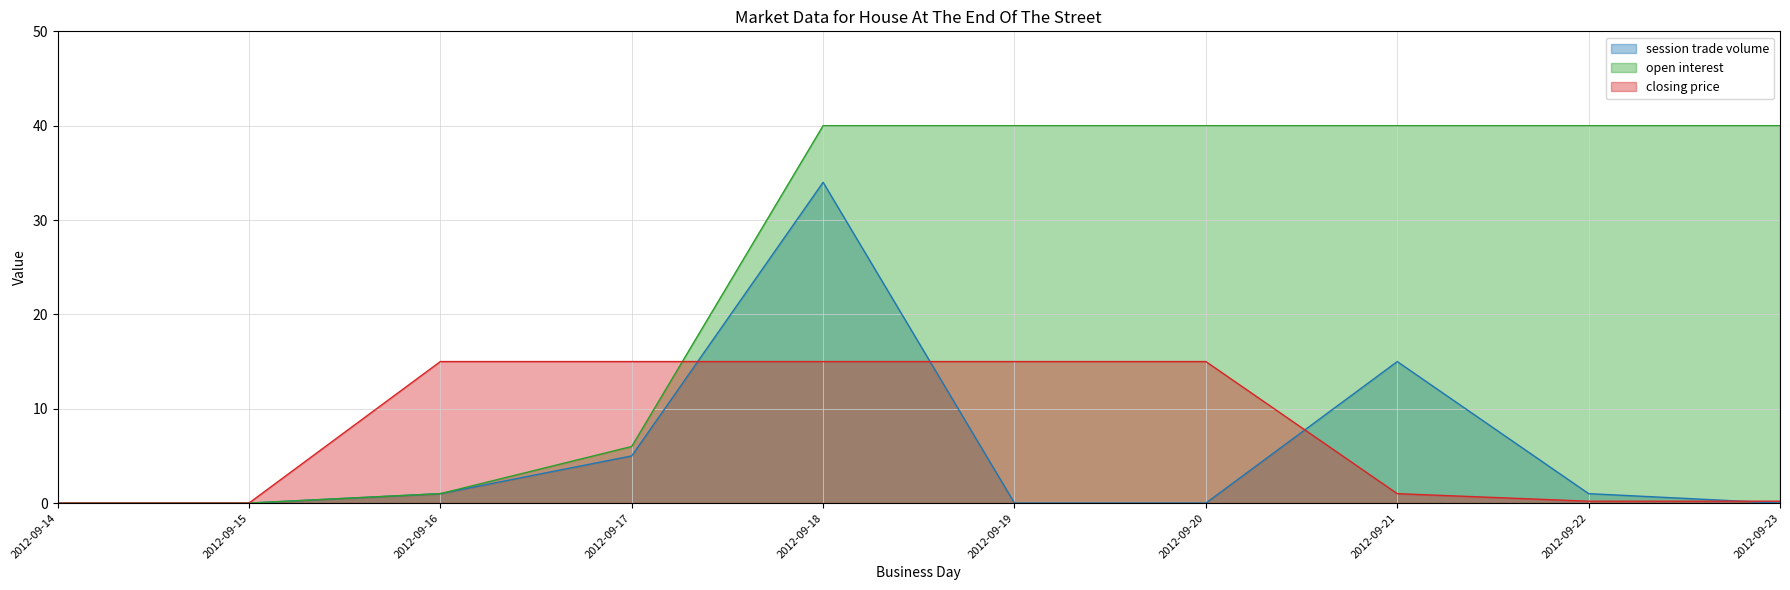

Which category has the lowest value in the closing price series?

2012-09-14